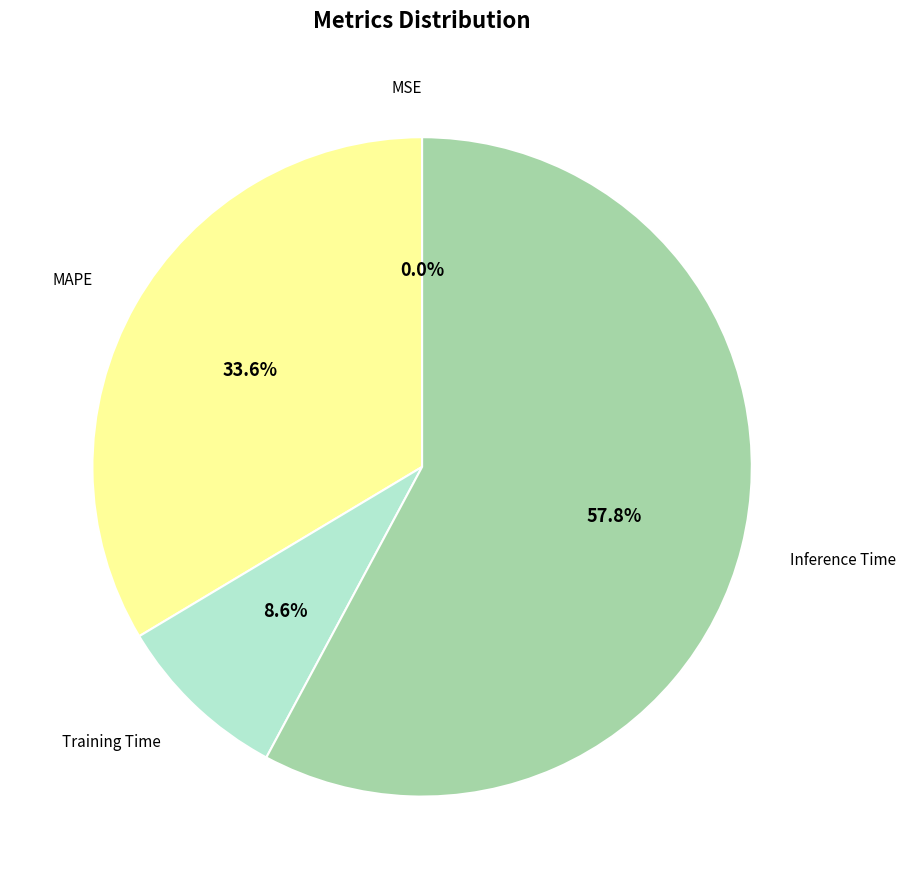

Does any single category account for the majority?

Yes